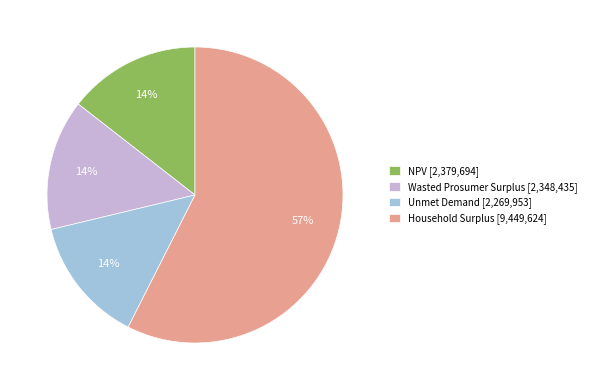

To the nearest percent, what is the average slice percentage?

25%